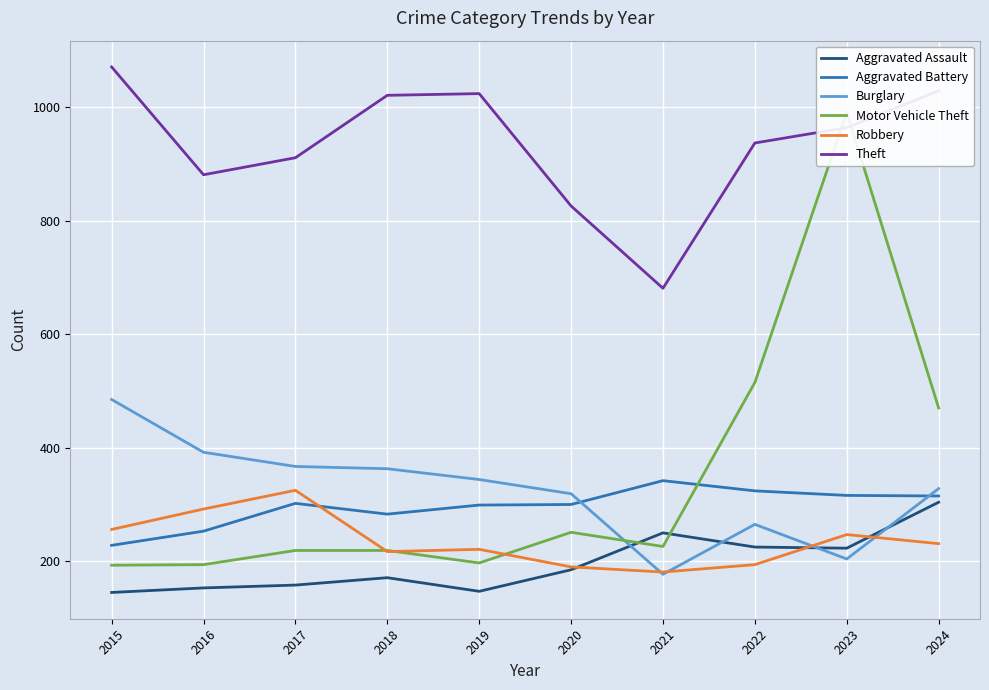

Where does the Motor Vehicle Theft series first go above 226?

2020